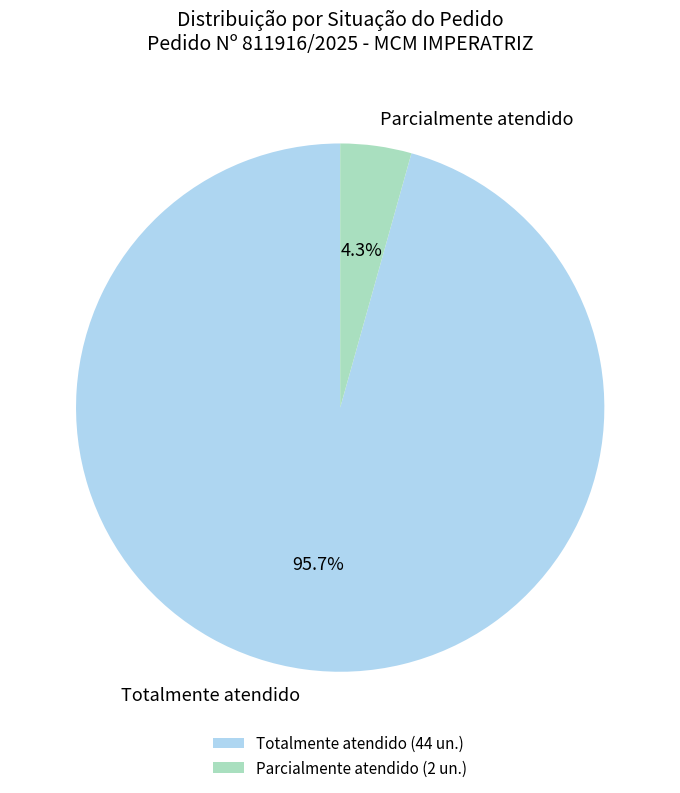

Does any single category account for the majority?

Yes